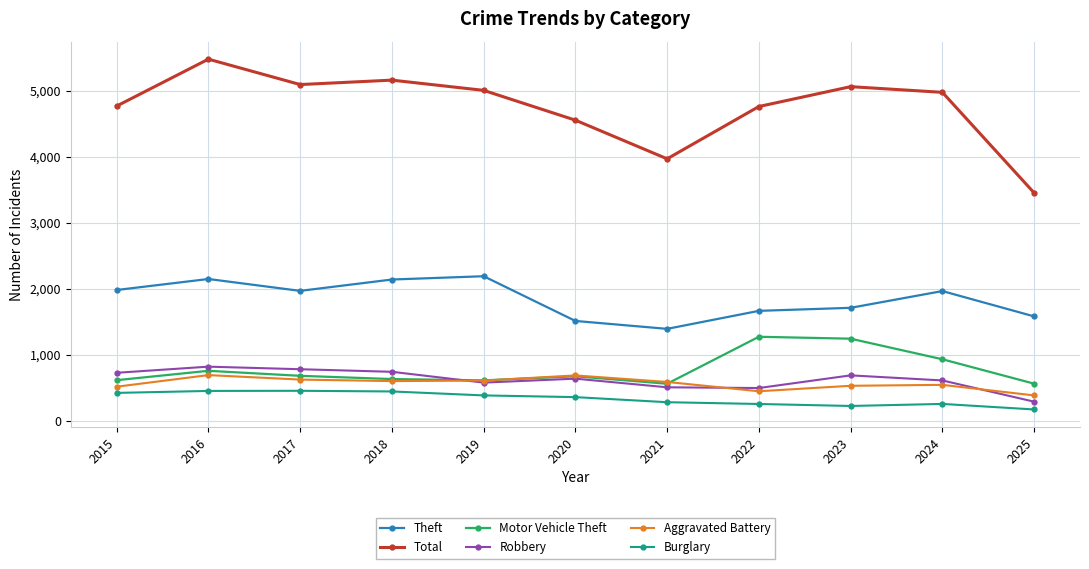

True or false: Theft and Robbery intersect in this chart.

False